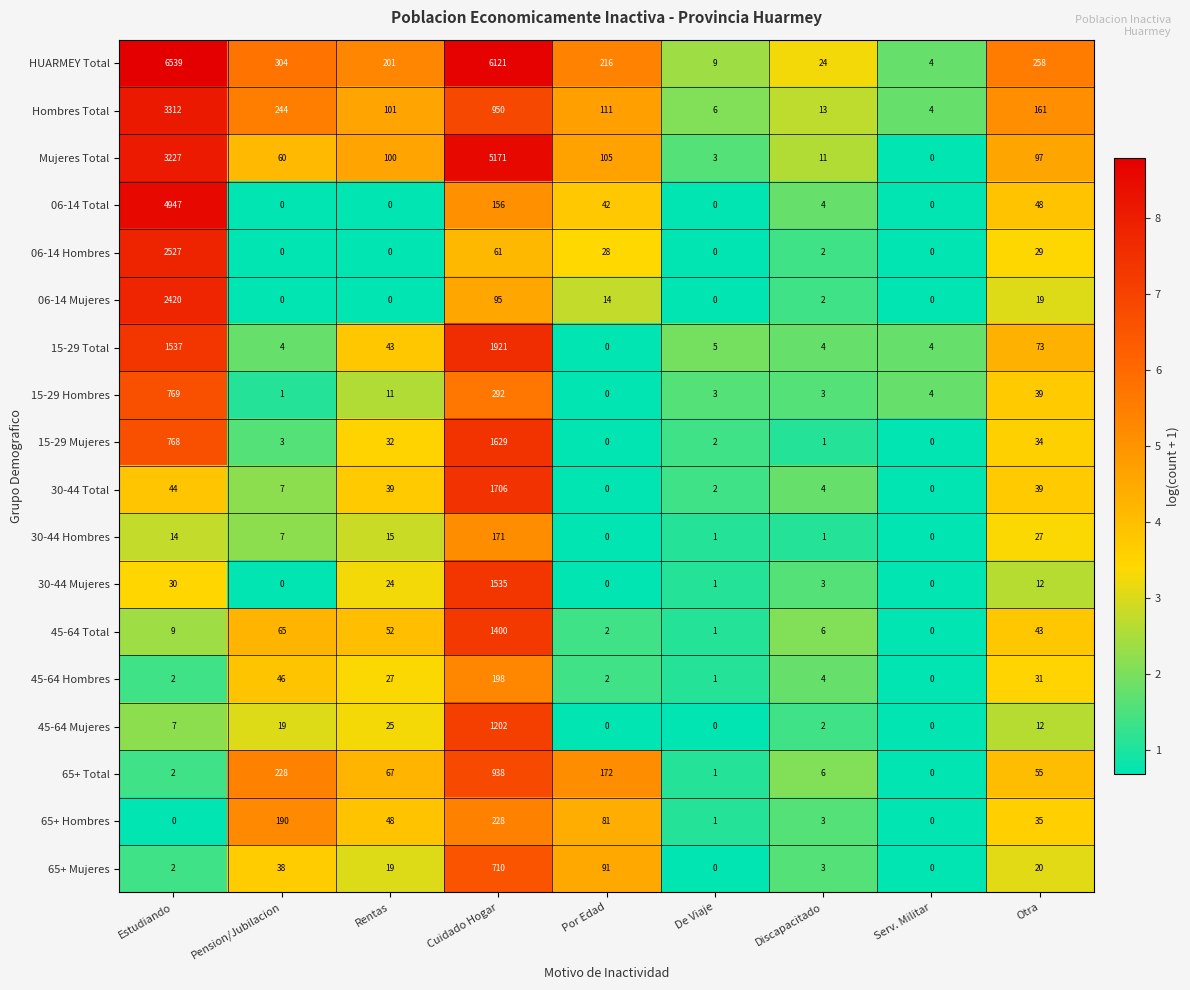

Is it true that 45-64 Mujeres equals 19 at Pension/Jubilacion?

True